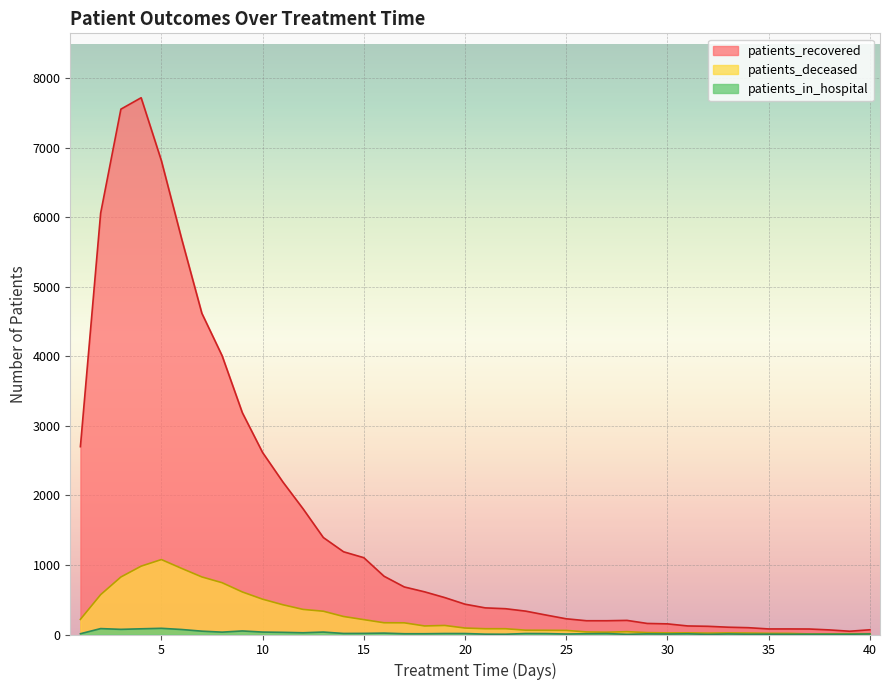

How many data points in patients_recovered are less than 436?

20